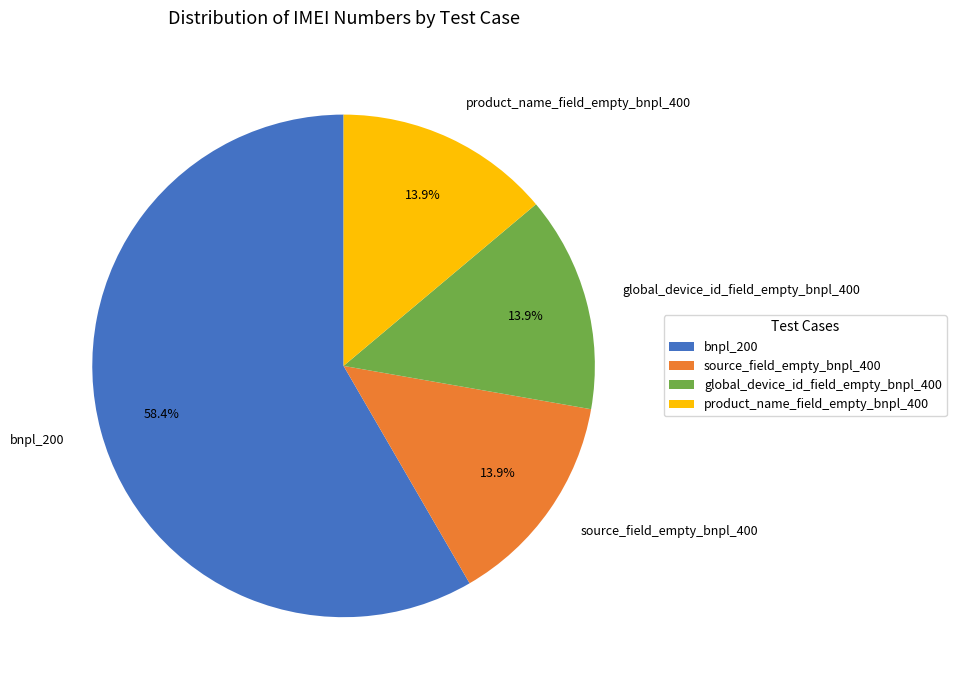

To the nearest percent, what portion does source_field_empty_bnpl_400 represent?

14%